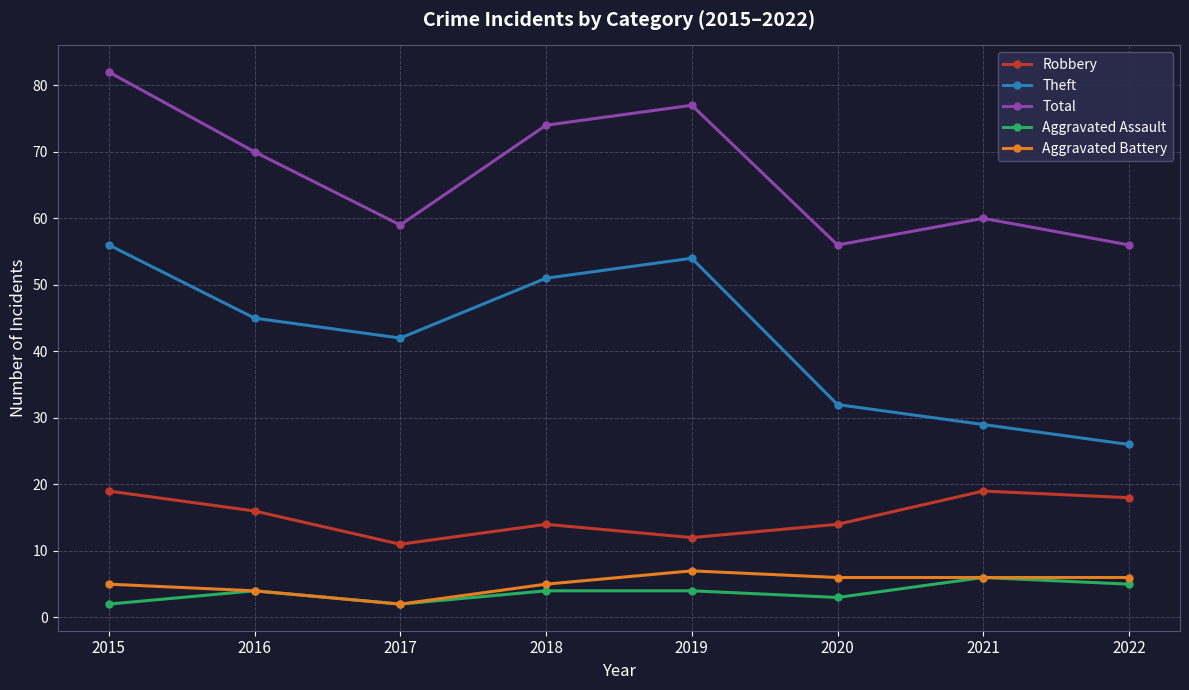

What is the difference between the maximum and minimum values in the Robbery series?

8